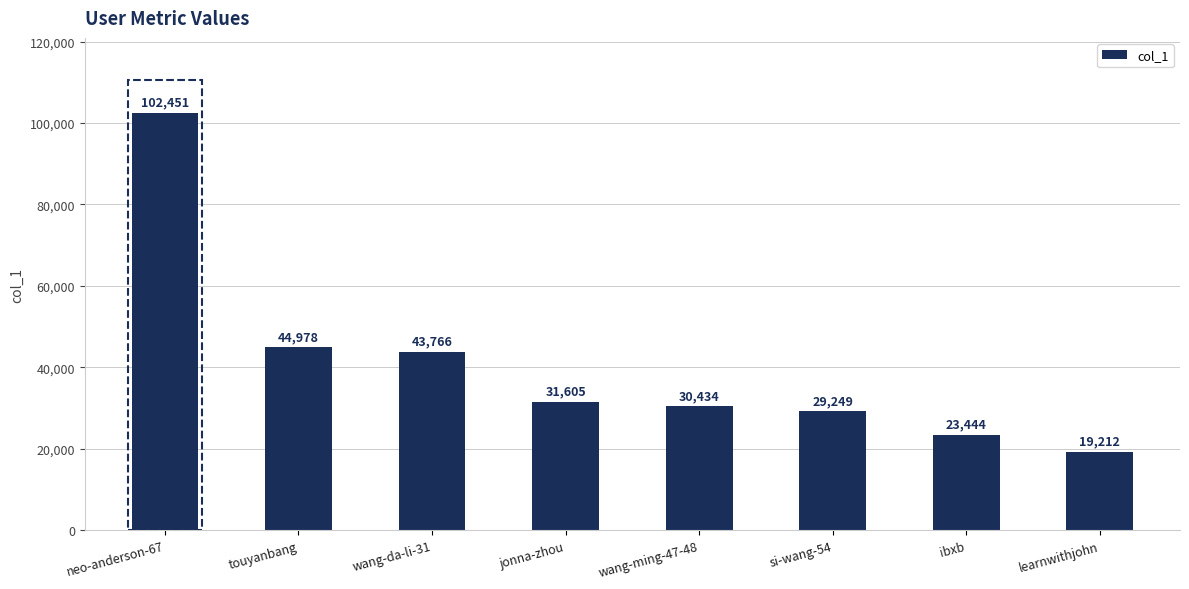

Reading right to left, transcribe all the data shown in this chart.

learnwithjohn=19212	ibxb=23444	si-wang-54=29249	wang-ming-47-48=30434	jonna-zhou=31605	wang-da-li-31=43766	touyanbang=44978	neo-anderson-67=102451